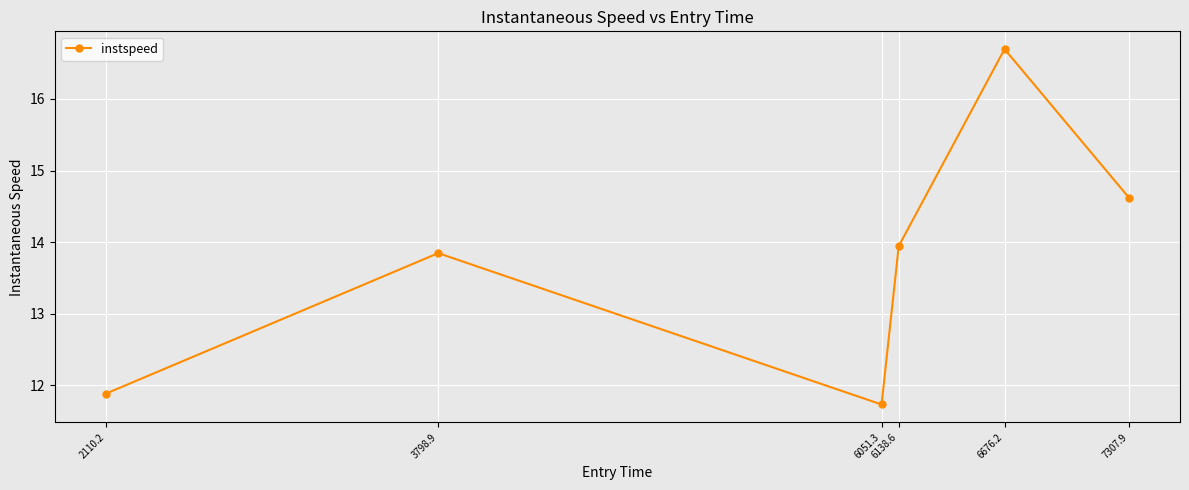

Which has a higher value, 6051.3 or 6138.6?

6138.6